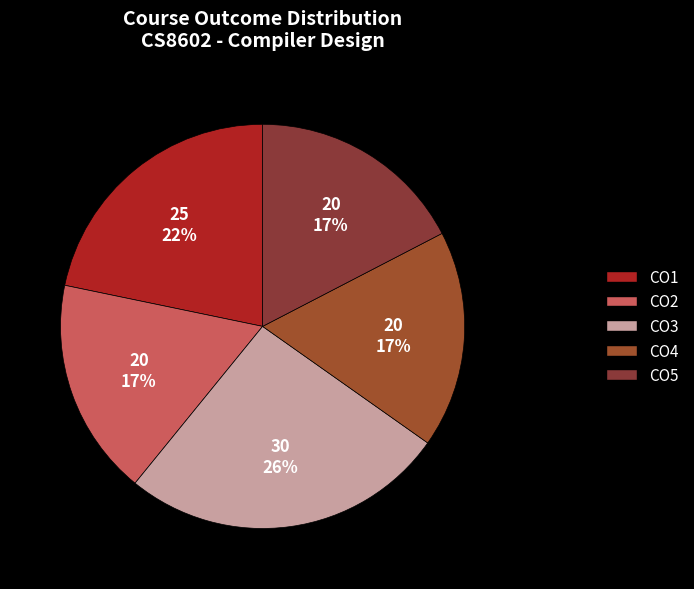

How many slices are in this pie chart?

5